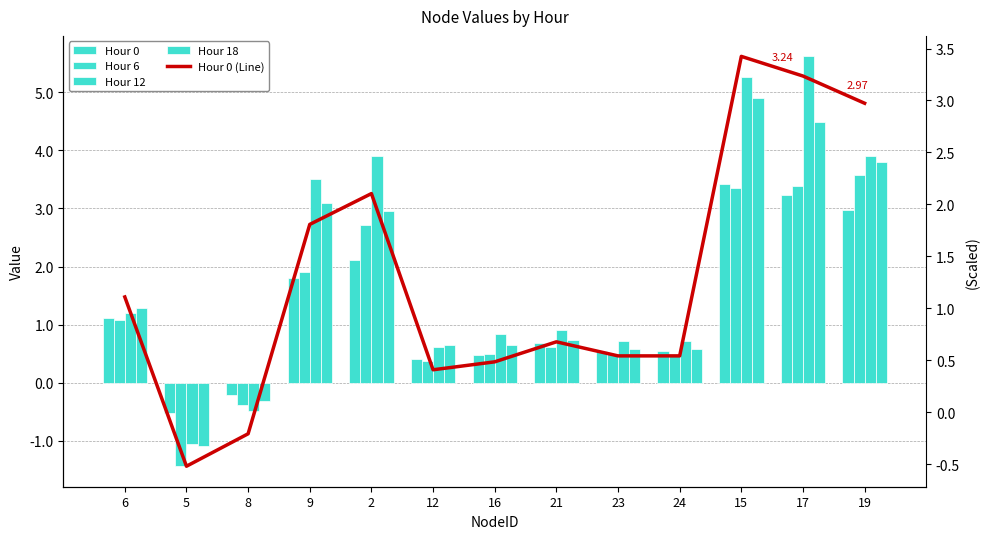

What is the maximum value shown in the chart?

5.6